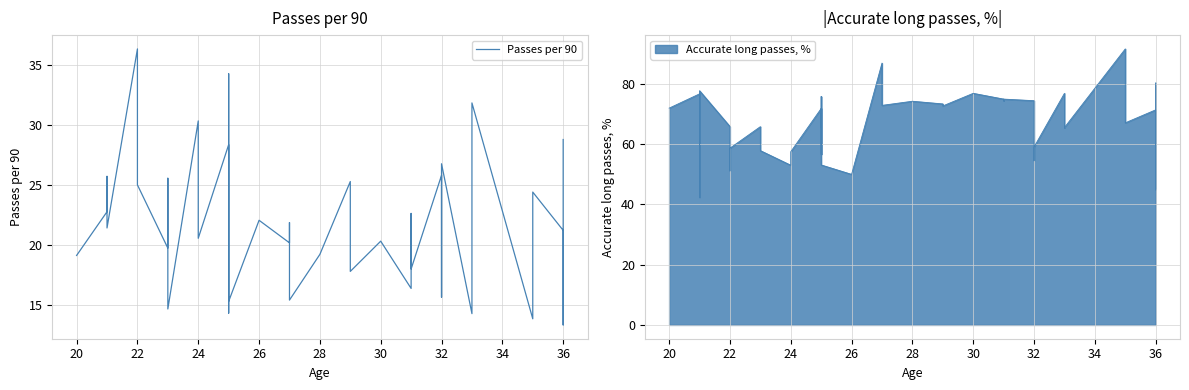

What is the sum of all values?

885.3